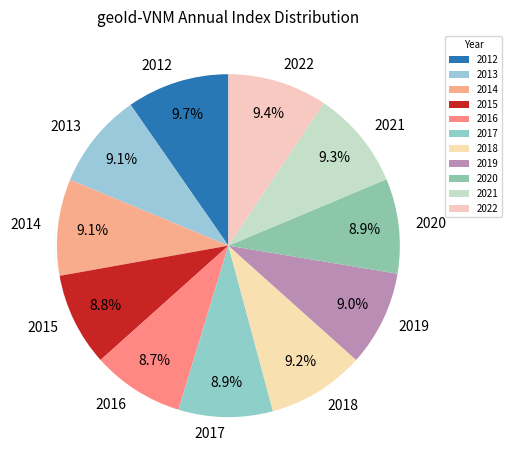

Approximately how many times larger is the value at 2015 compared to 2012?

0.9